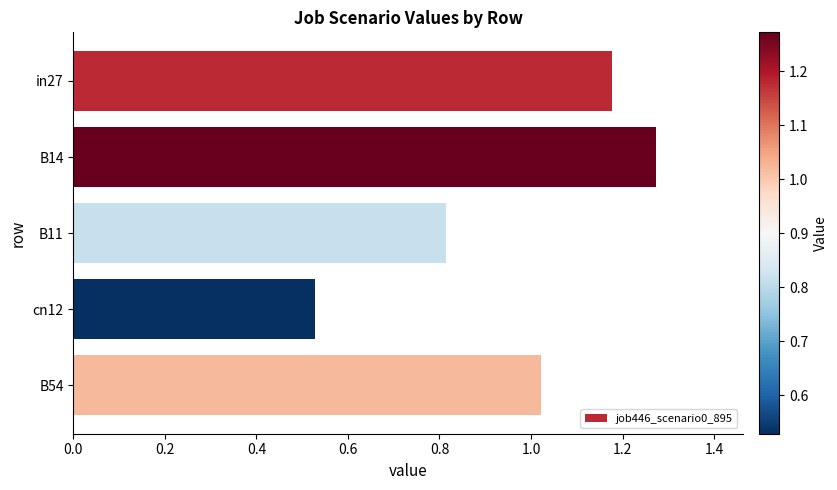

List the labels in order of value, smallest first.

cn12, B11, B54, in27, B14